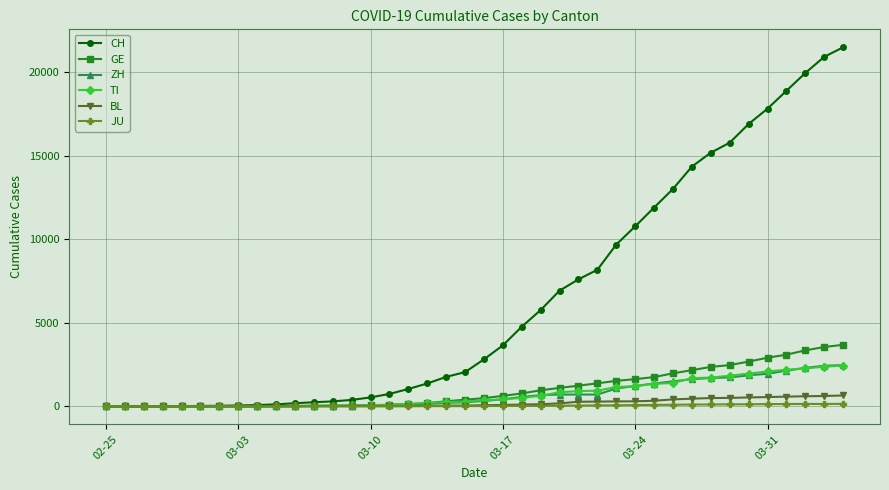

Which series has the largest total across all categories?

CH